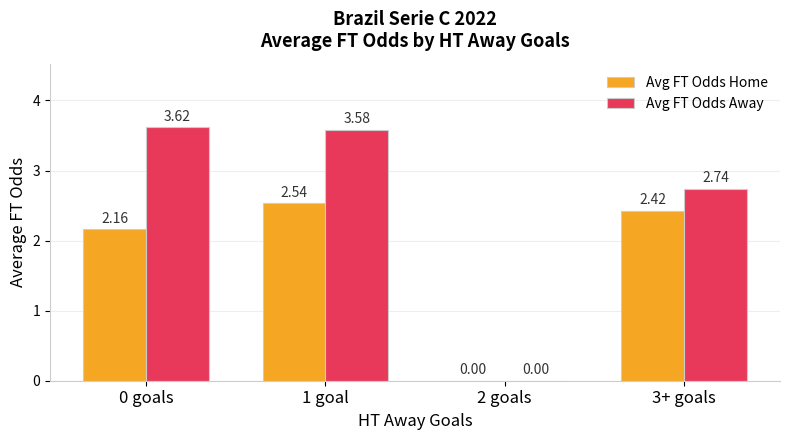

Between 0 goals and 2 goals, which series saw the biggest shift?

Avg FT Odds Away